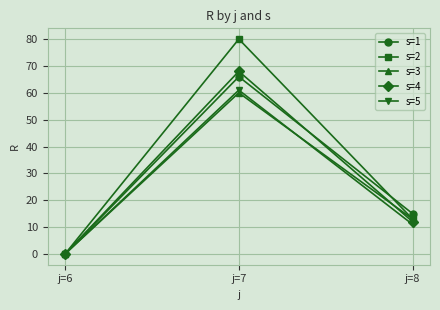

At which label does s=2 first exceed 13?

j=7